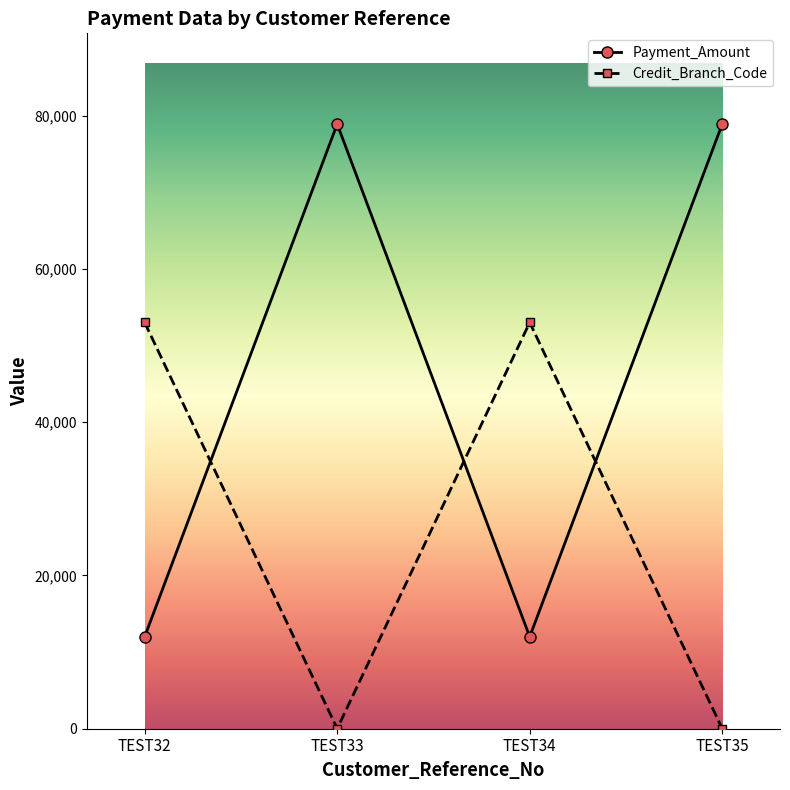

How many intersections are there between Payment_Amount and Credit_Branch_Code?

3